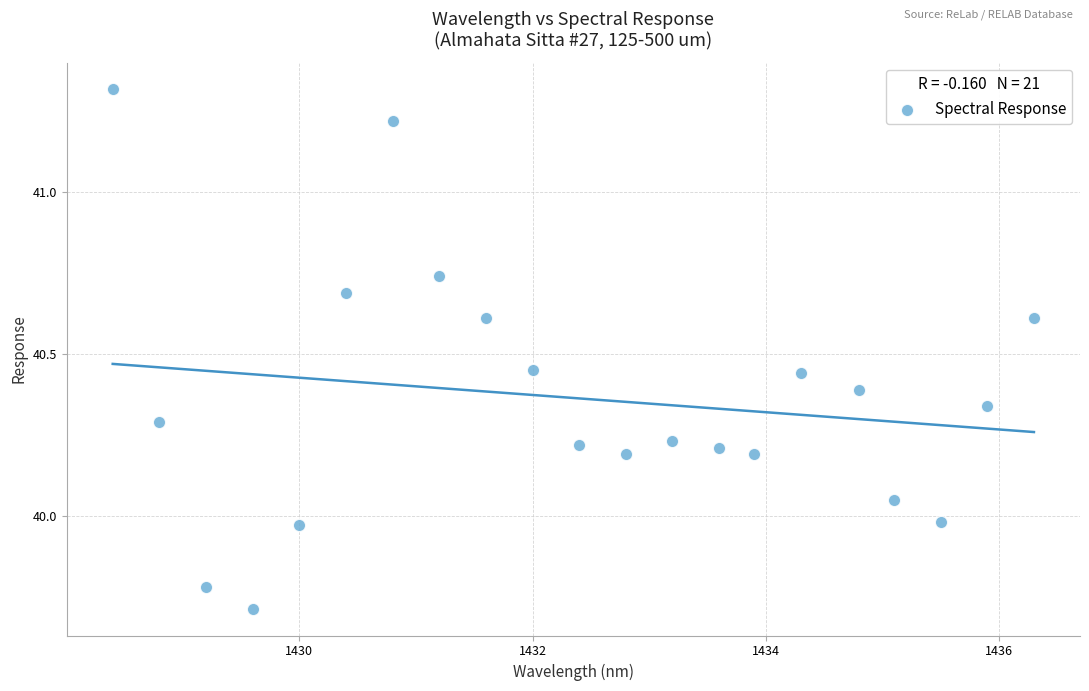

What is the range of Y values (max minus min)?

1.6